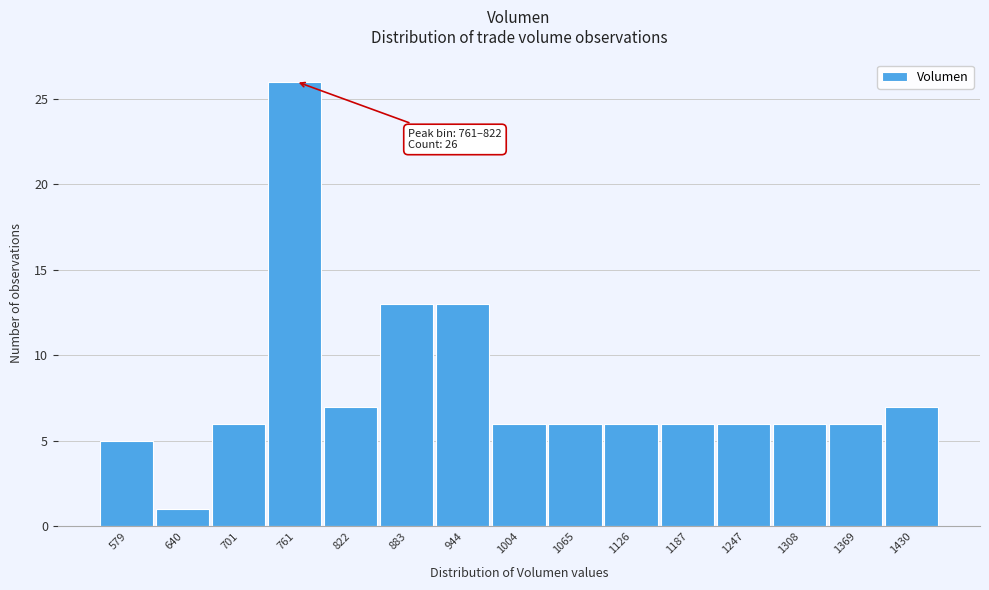

Reading right to left, transcribe all the data shown in this chart.

7	6	6	6	6	6	6	6	13	13	7	26	6	1	5